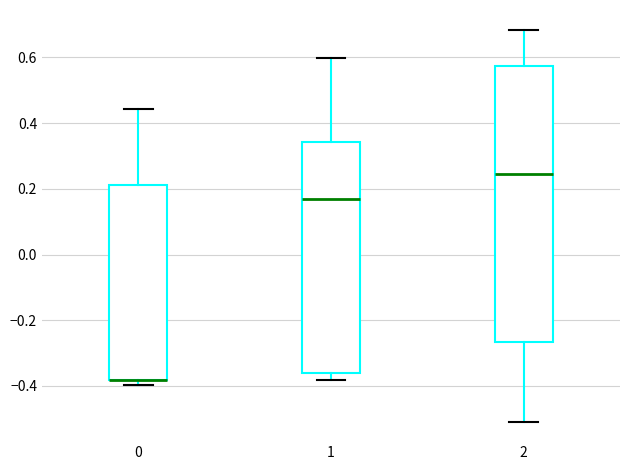

Reading left to right, read every box against the y-axis: the position of its median line, the range the box covers, and the ends of its whiskers. The values are not printed on the chart, so give them approximately, as read against the axis.

0: median -0.38 (drawn on the box's lower edge), box -0.38 to 0.22, whiskers -0.40 to 0.44
1: median 0.16, box -0.36 to 0.34, whiskers -0.38 to 0.60
2: median 0.24, box -0.26 to 0.58, whiskers -0.50 to 0.68